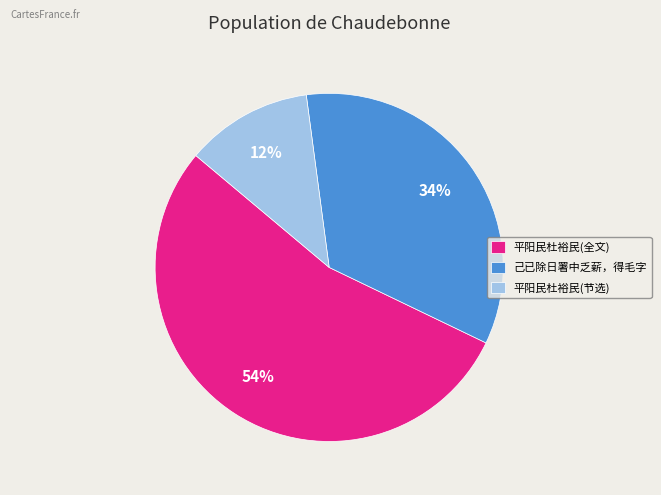

Which has a higher value, 己已除日署中乏薪，得毛字 or 平阳民杜裕民(全文)?

平阳民杜裕民(全文)